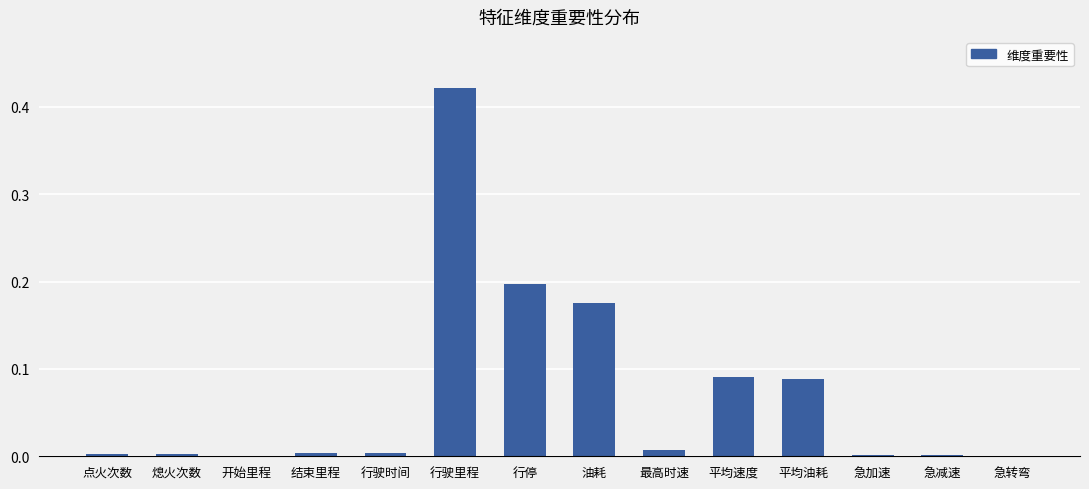

The chart shows a value of 0.1 at 行停. True or false?

False